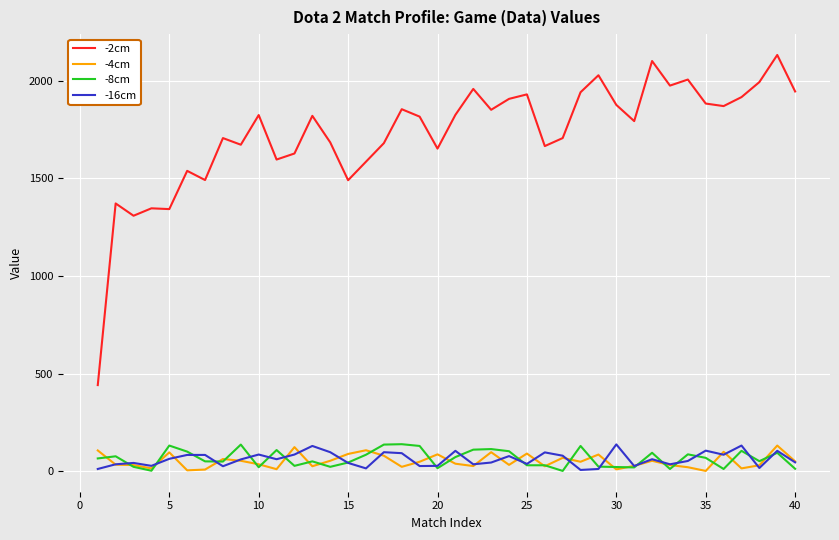

At how many categories does at least one series exceed 709?

39